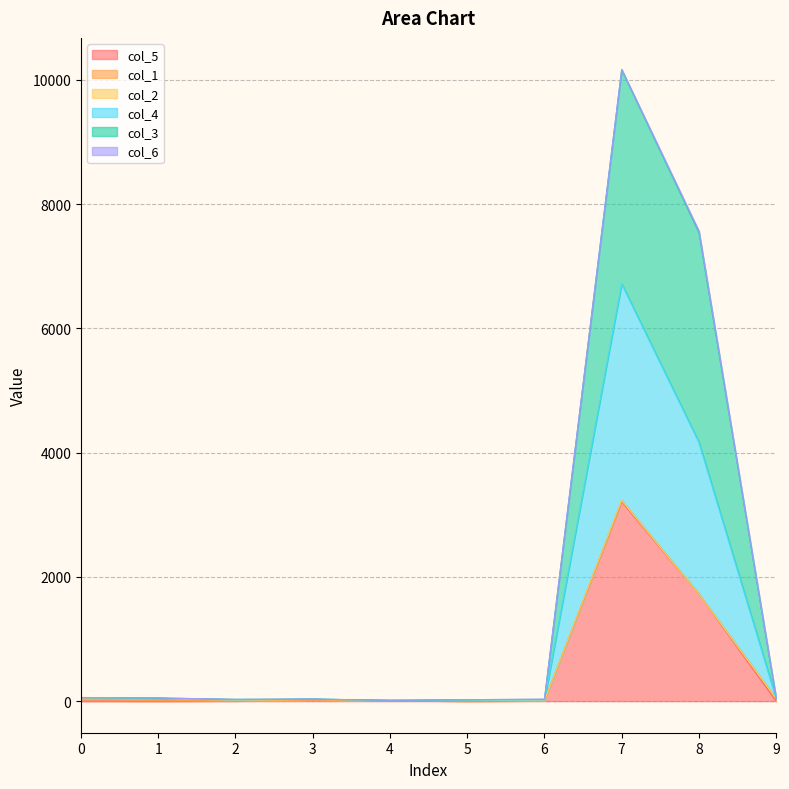

True or false: col_4 has a value of 39 at 6.

False